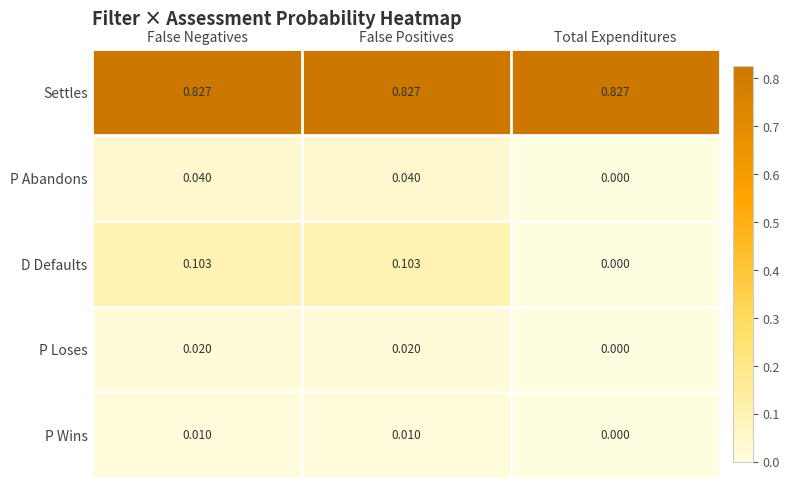

Which series has the widest spread of values?

D Defaults